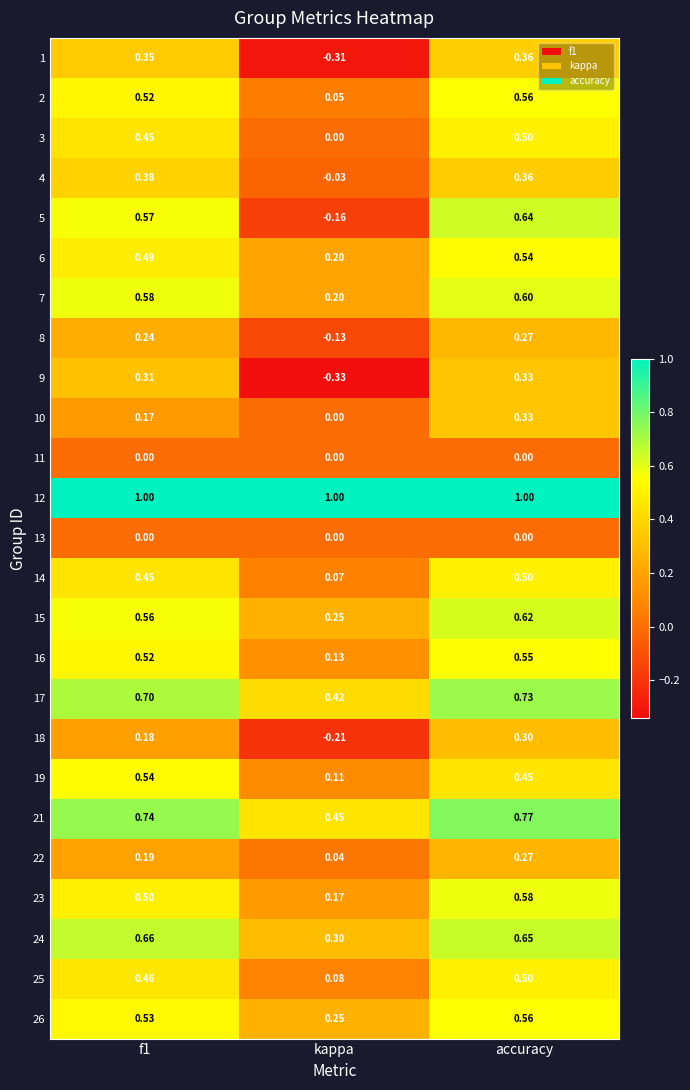

At which category is the sum across all series the highest?

accuracy